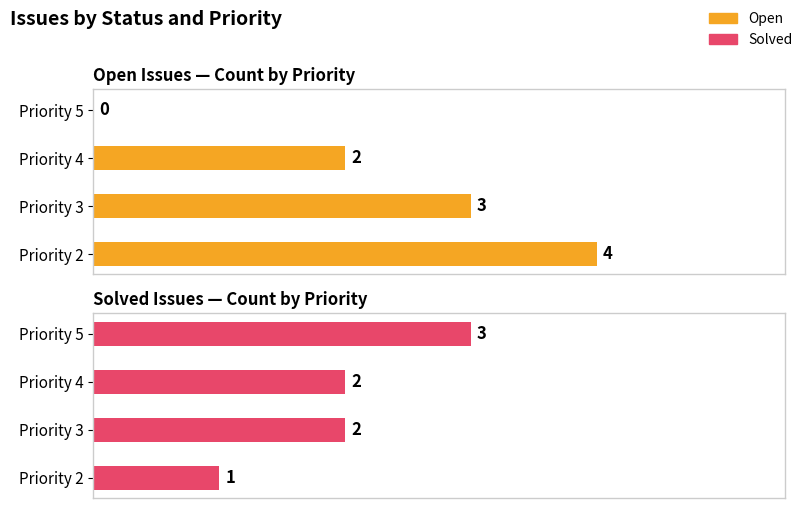

Which series has the widest spread of values?

Open